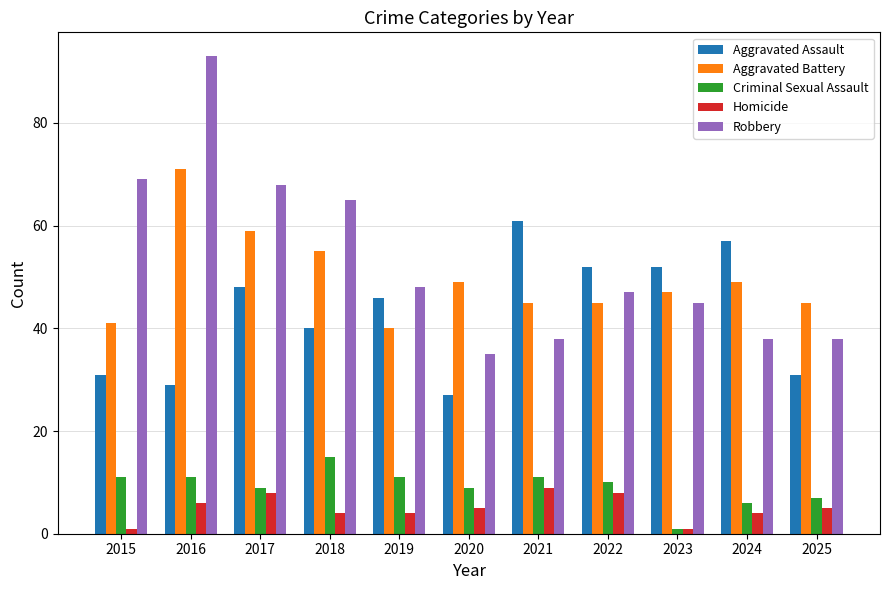

Does the chart contain any negative values?

No